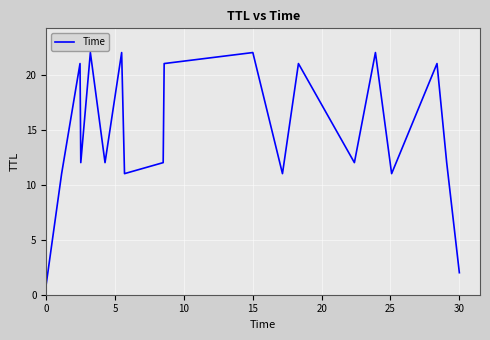

What is the maximum value shown in the chart?

22